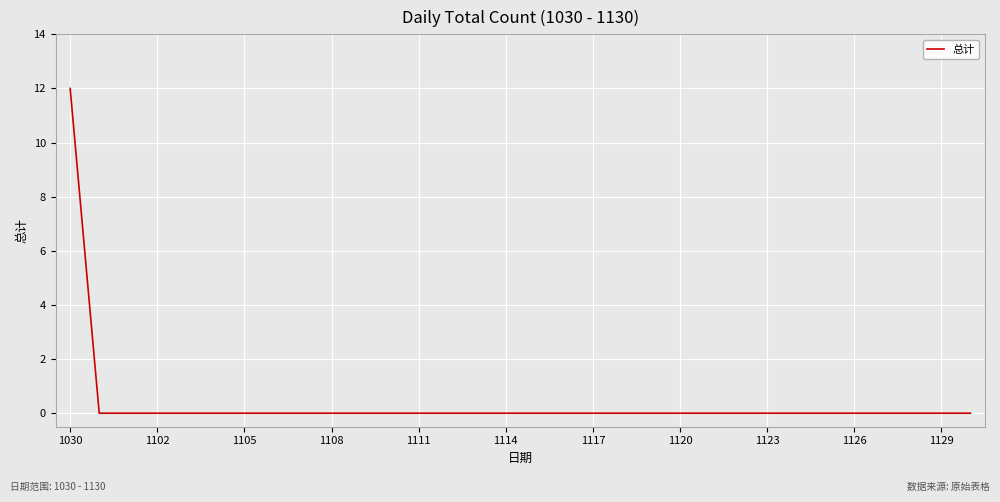

What is the maximum value shown in the chart?

12